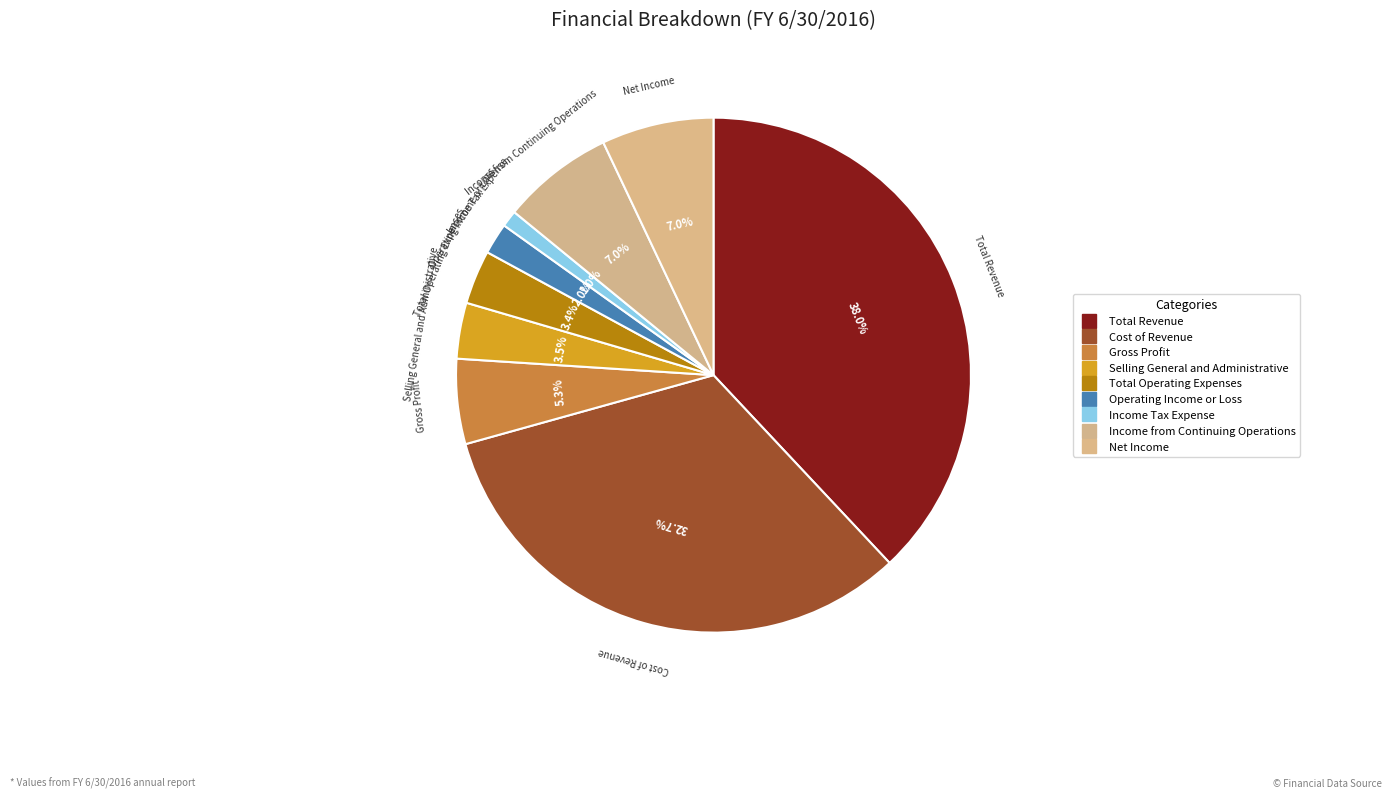

How many slices are in this pie chart?

9